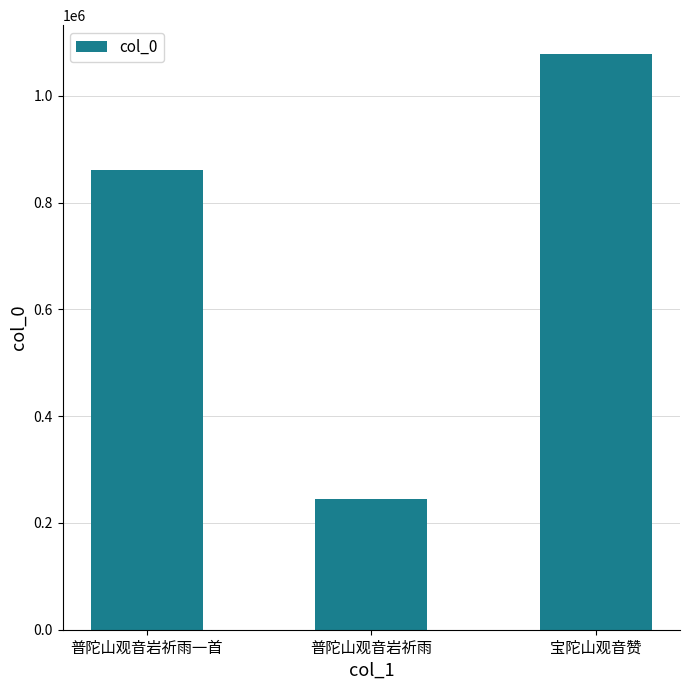

The chart shows a value of 860421 at 普陀山观音岩祈雨一首. True or false?

True